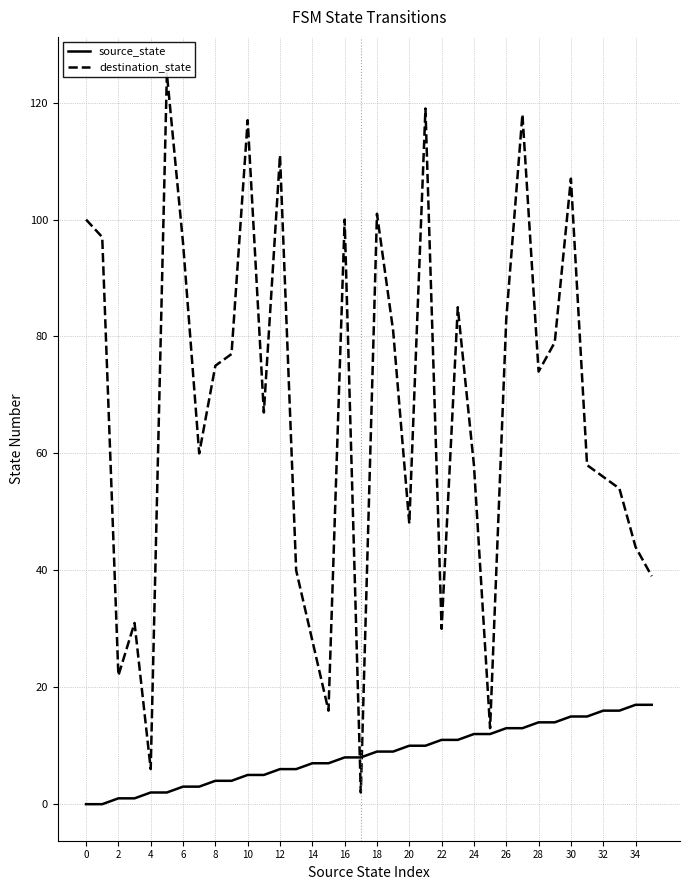

Is it true that source_state equals 14 at 28?

True